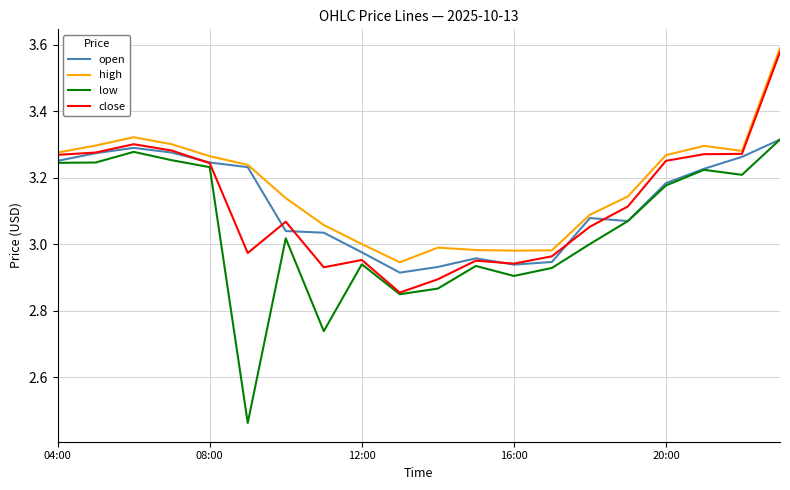

Which series has the widest spread of values?

low